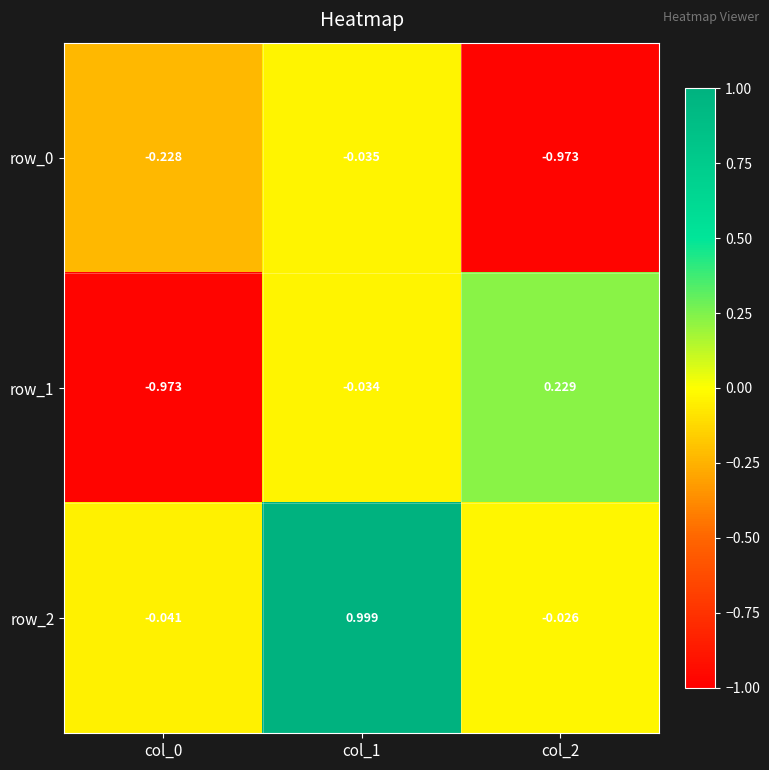

How many values in row_1 are below zero?

2